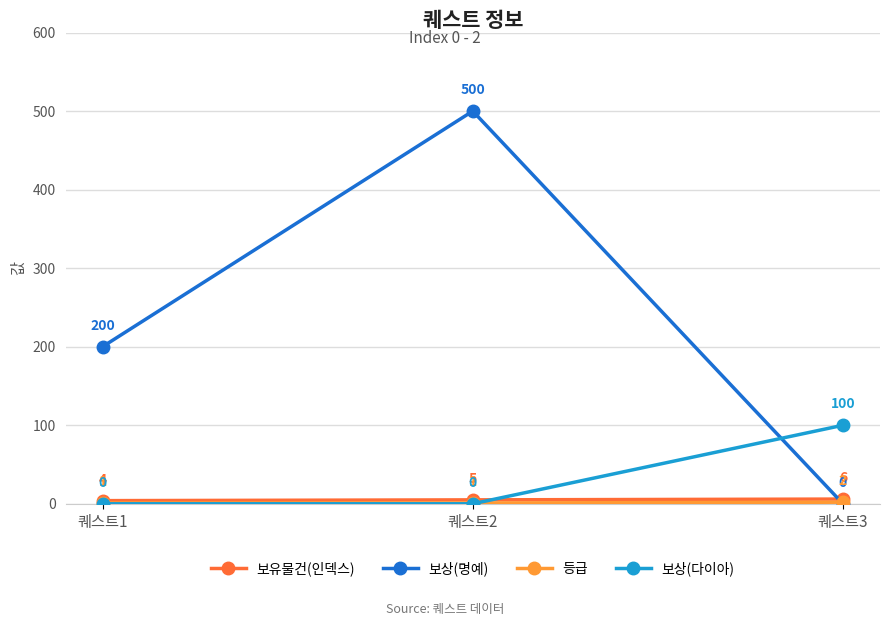

How many series are shown in this chart?

4